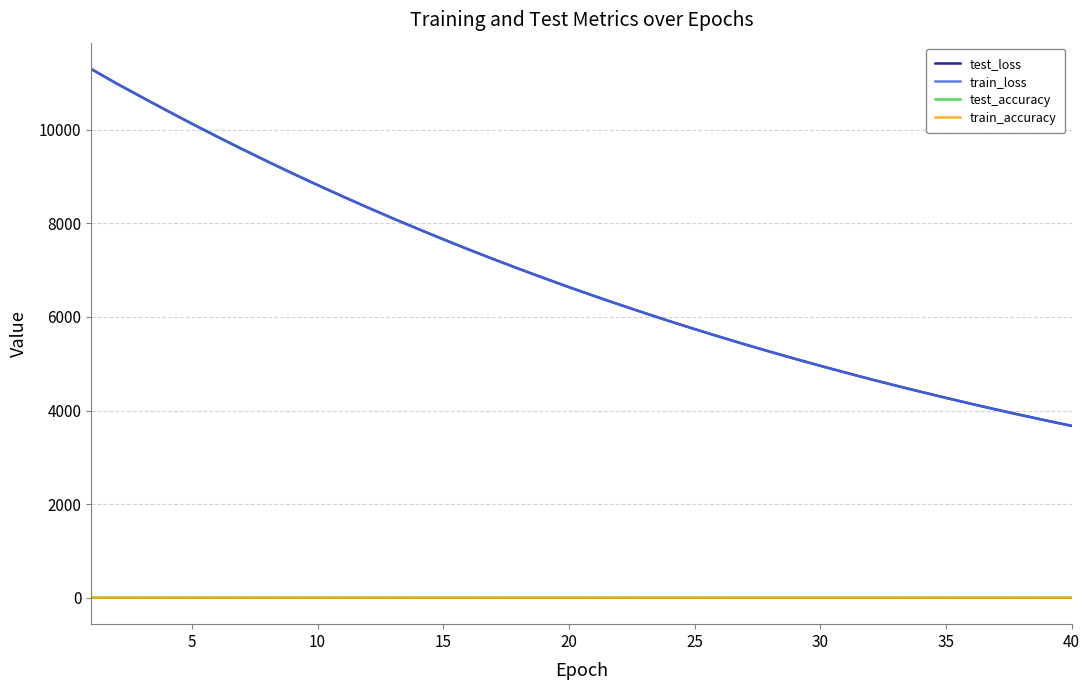

How many categories are shown in the chart?

40